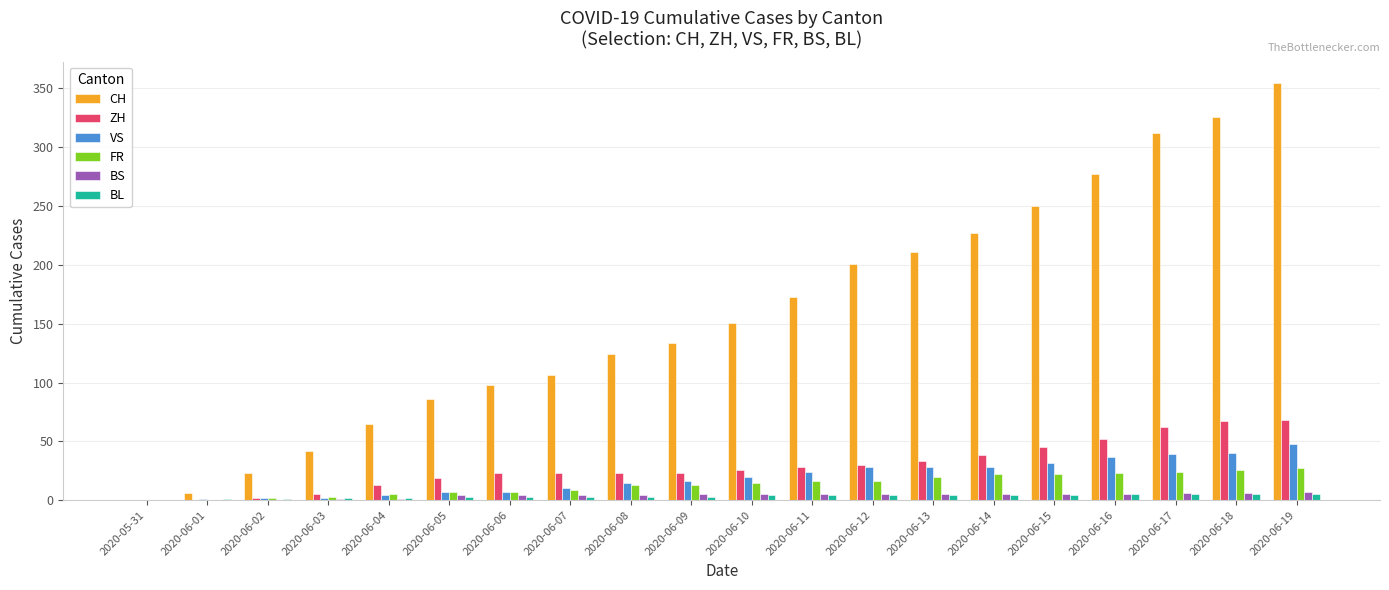

True or false: CH has a value of 134 at 2020-06-13.

False